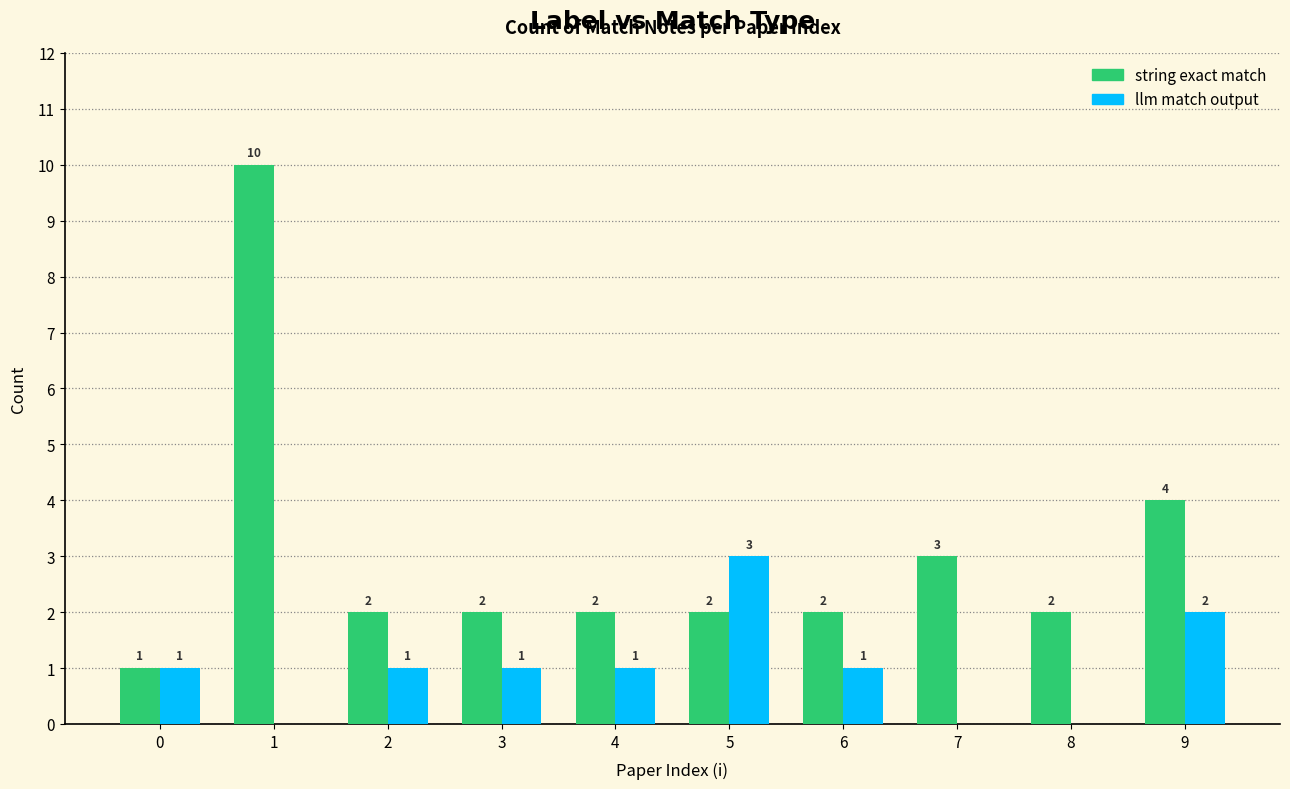

Which series changed the most between 1 and 6?

string exact match